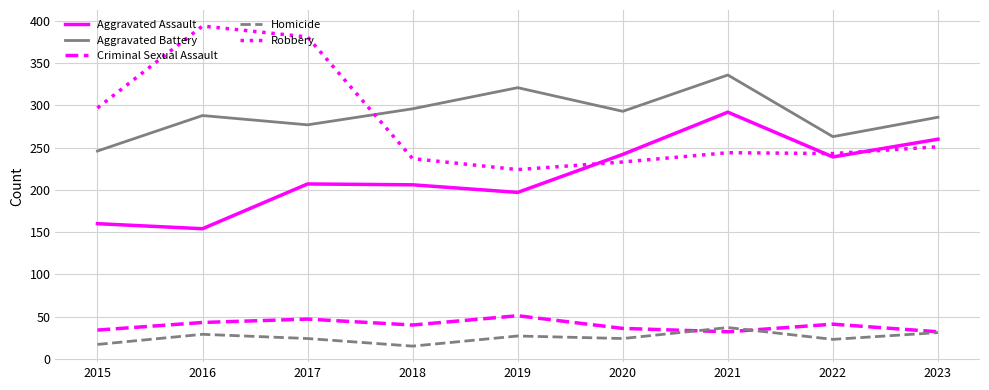

Is it true that Aggravated Battery equals 246 at 2015?

True